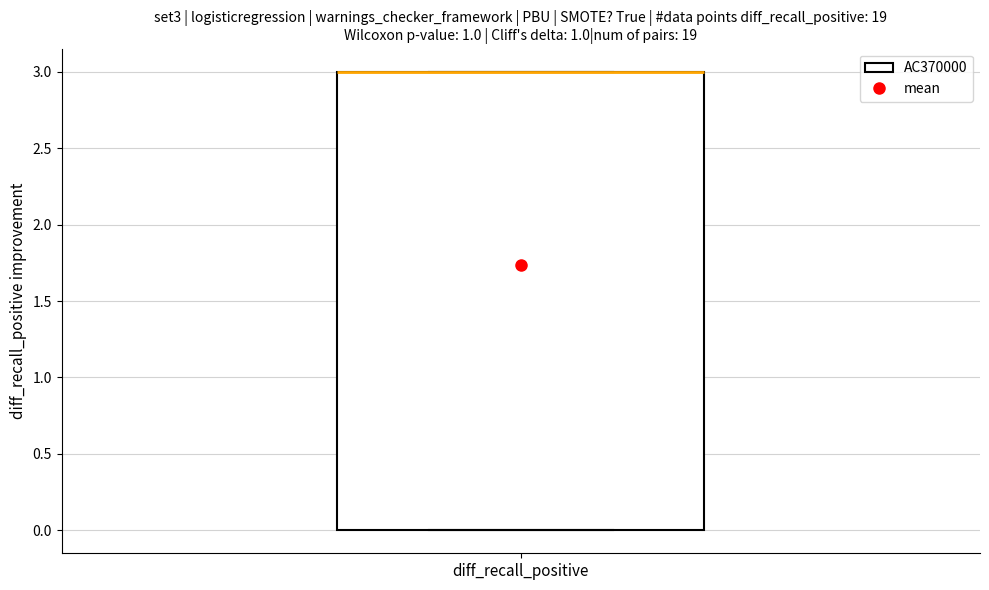

Where is the upper edge of the box for diff_recall_positive on the y-axis? The values are not printed on the chart, so give them approximately, as read against the axis.

3